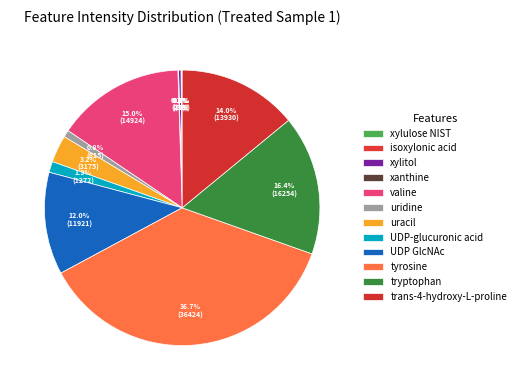

Rank the categories by value from lowest to highest.

isoxylonic acid, xanthine, xylulose NIST, xylitol, uridine, UDP-glucuronic acid, uracil, UDP GlcNAc, trans-4-hydroxy-L-proline, valine, tryptophan, tyrosine